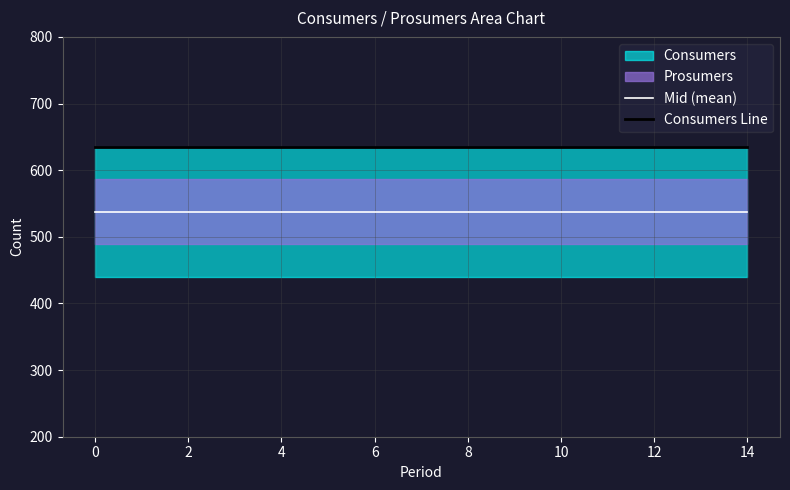

The value of Consumers Line at 10 is 848.2. True or false?

False